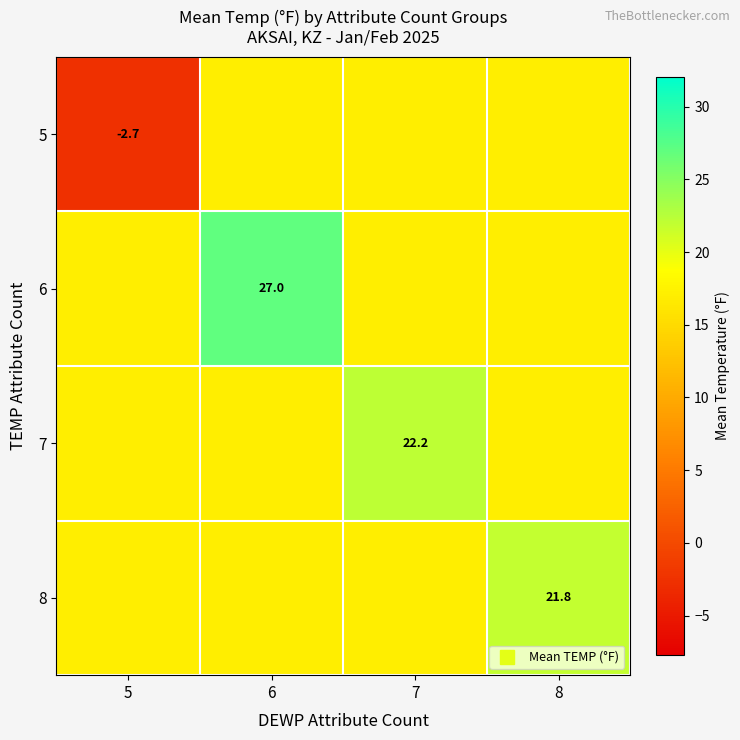

At which label does 8 reach its peak?

8